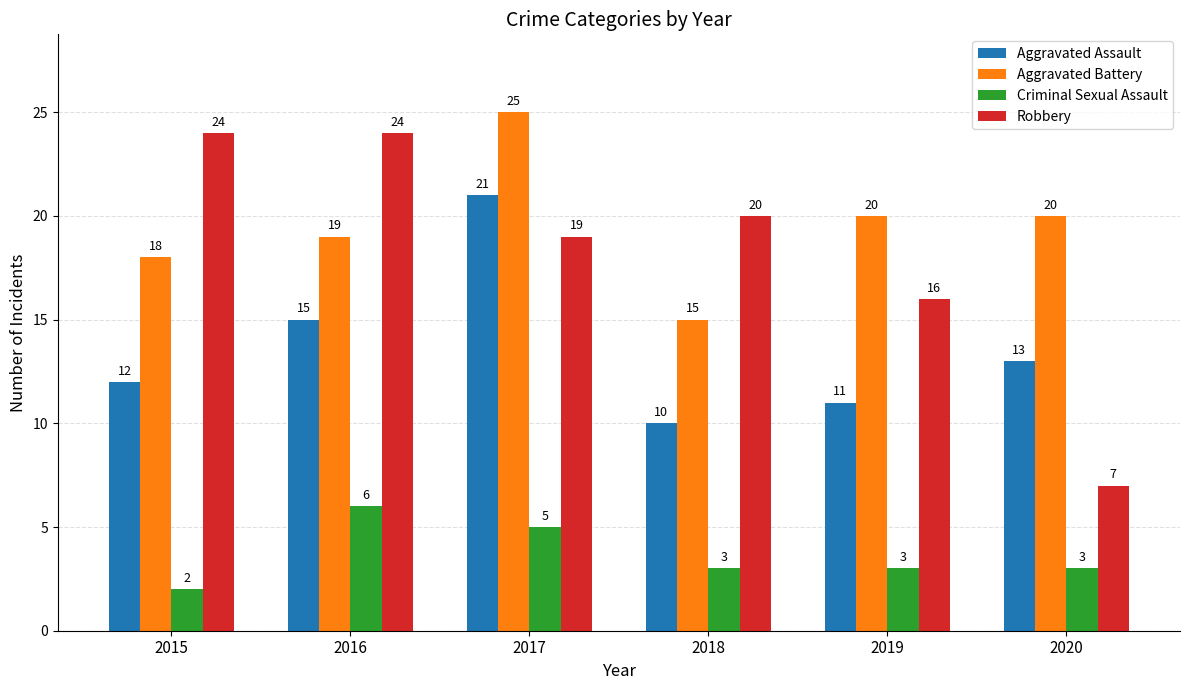

How many distinct data groups are displayed?

4